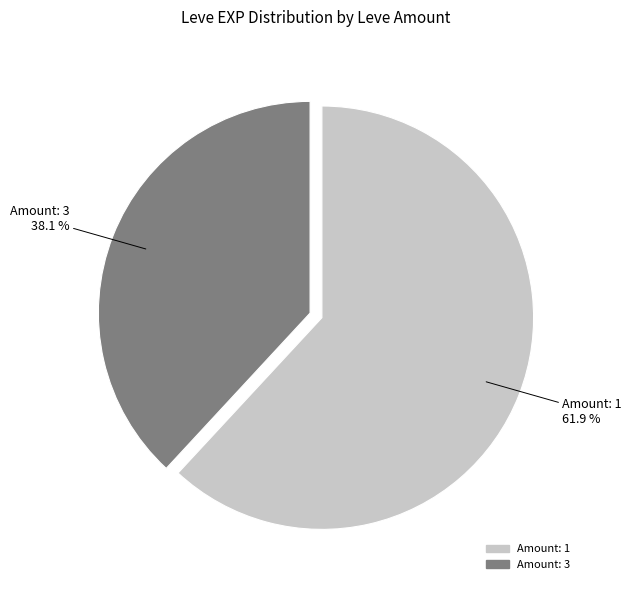

Does any single category account for the majority?

Yes